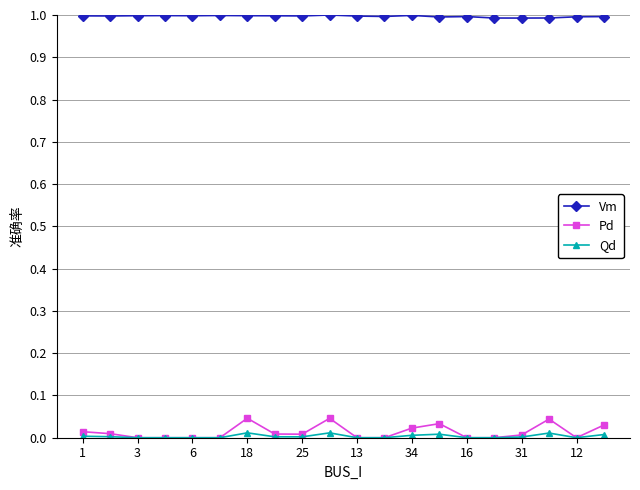

Which series has the largest range (max minus min)?

Pd